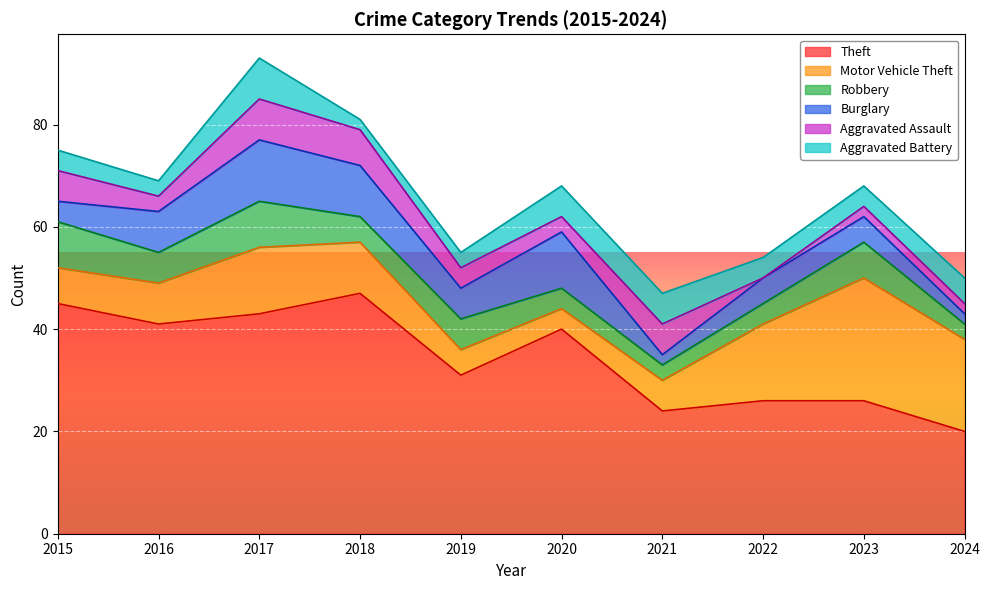

Where is Burglary nearest to the value 7?

2016